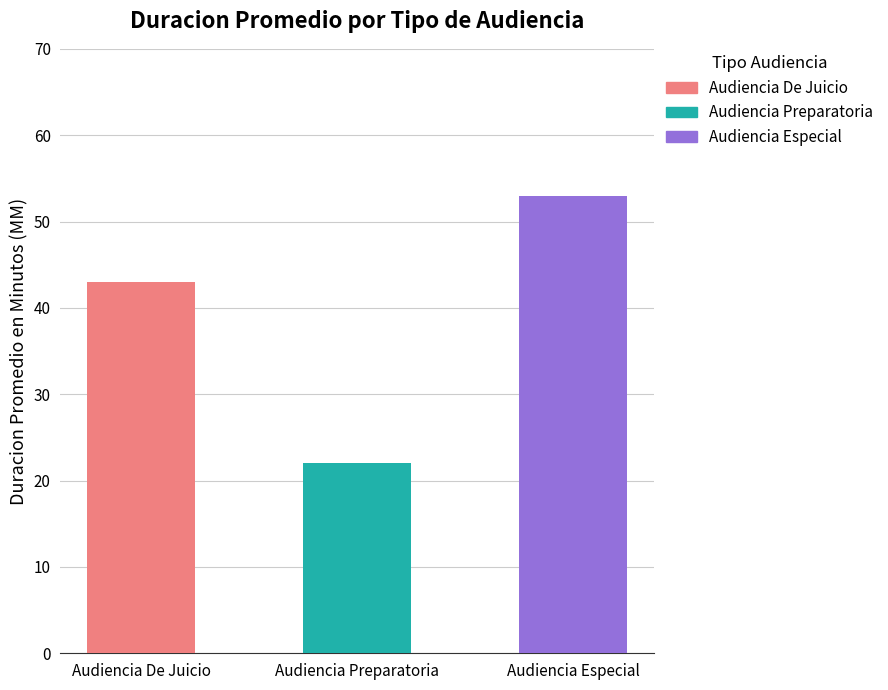

What position from the left is Audiencia Preparatoria?

2